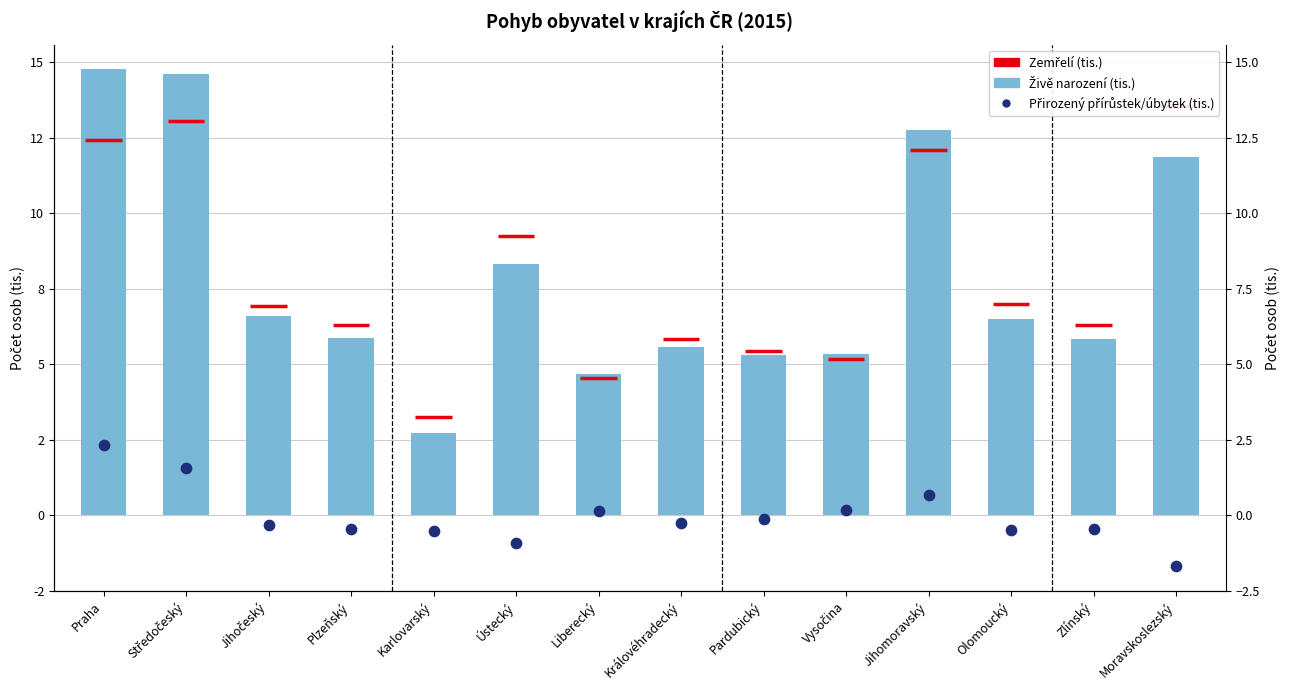

Which series has the largest total across all categories?

Živě narození